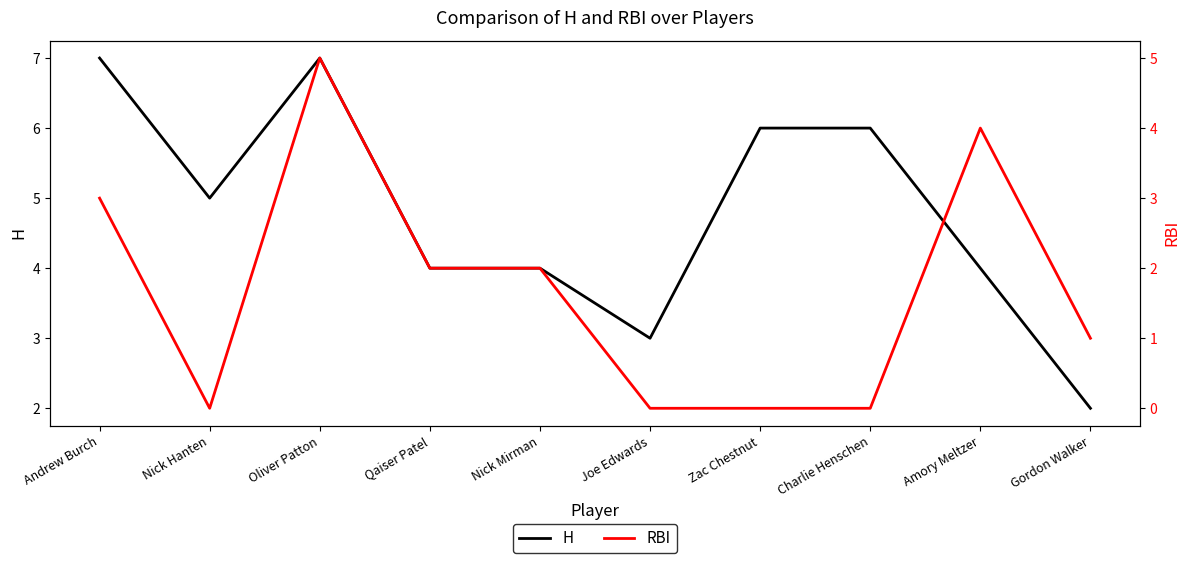

Rank the series at Amory Meltzer from lowest to highest value.

H, RBI